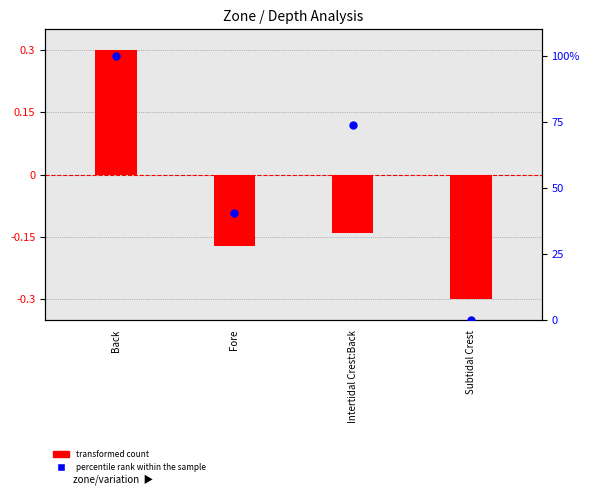

At how many categories does at least one series exceed 79?

1